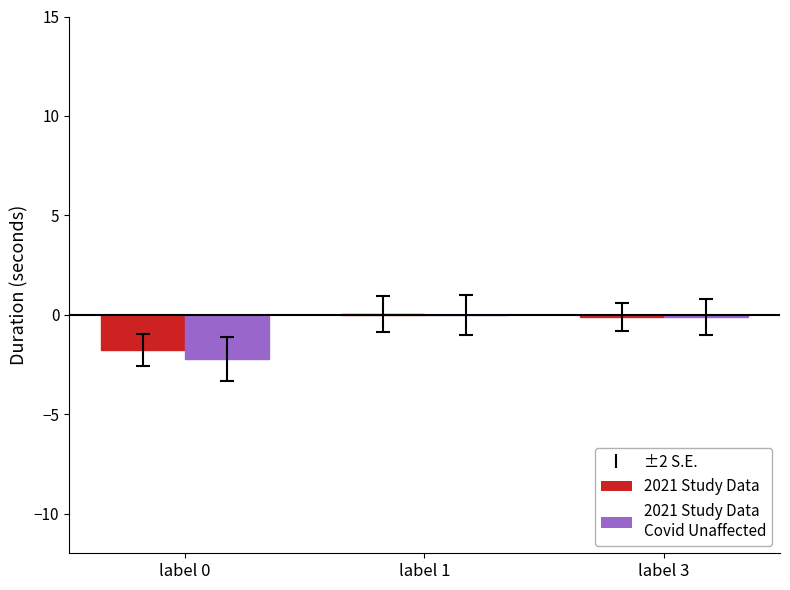

What is the total value across all series at label 0?

-4.0